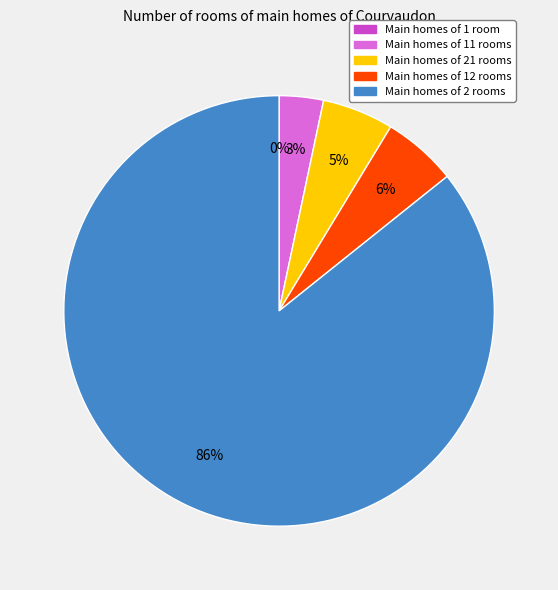

To the nearest percent, what is the average slice percentage?

20%